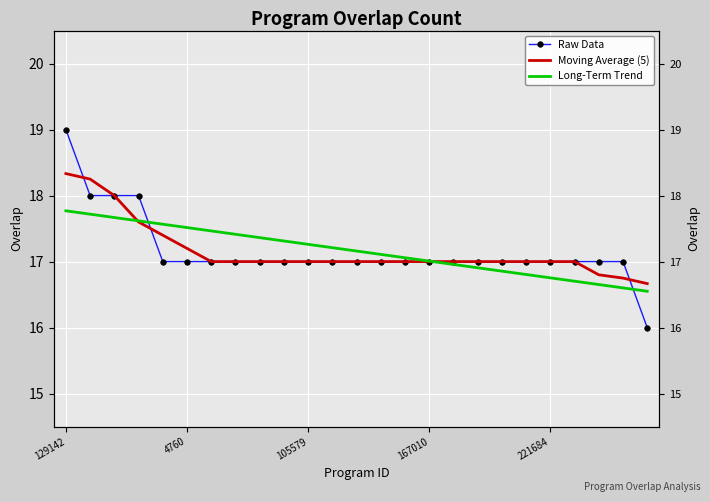

Reading right to left, transcribe all the data shown in this chart.

Raw Data: 16.0	17.0	17.0	17.0	17.0	17.0	17.0	17.0	17.0	17.0	17.0	17.0	17.0	17.0	17.0	17.0	17.0	17.0	17.0	17.0	17.0	18.0	18.0	18.0	19.0
Moving Average (5): 16.7	16.8	16.8	17.0	17.0	17.0	17.0	17.0	17.0	17.0	17.0	17.0	17.0	17.0	17.0	17.0	17.0	17.0	17.0	17.2	17.4	17.6	18.0	18.2	18.3
Long-Term Trend: 16.6	16.6	16.7	16.7	16.8	16.8	16.9	16.9	17.0	17.0	17.1	17.1	17.2	17.2	17.3	17.3	17.4	17.4	17.5	17.5	17.6	17.6	17.7	17.7	17.8